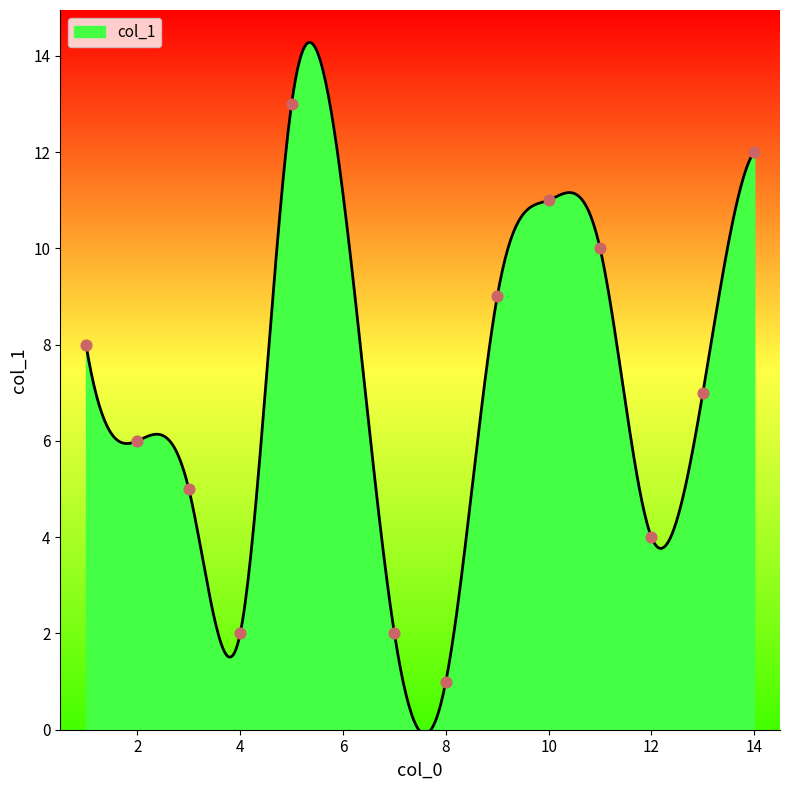

Approximately how many times larger is the value at 2 compared to 9?

0.7